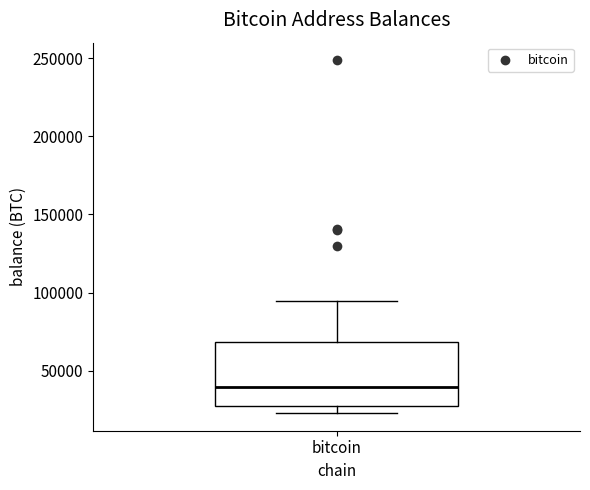

Read this box plot against the y-axis: the position of the median line, the range covered by the box, and the ends of both whiskers. The values are not printed on the chart, so give them approximately, as read against the axis.

median 40000, box 30000 to 70000, whiskers 25000 to 95000